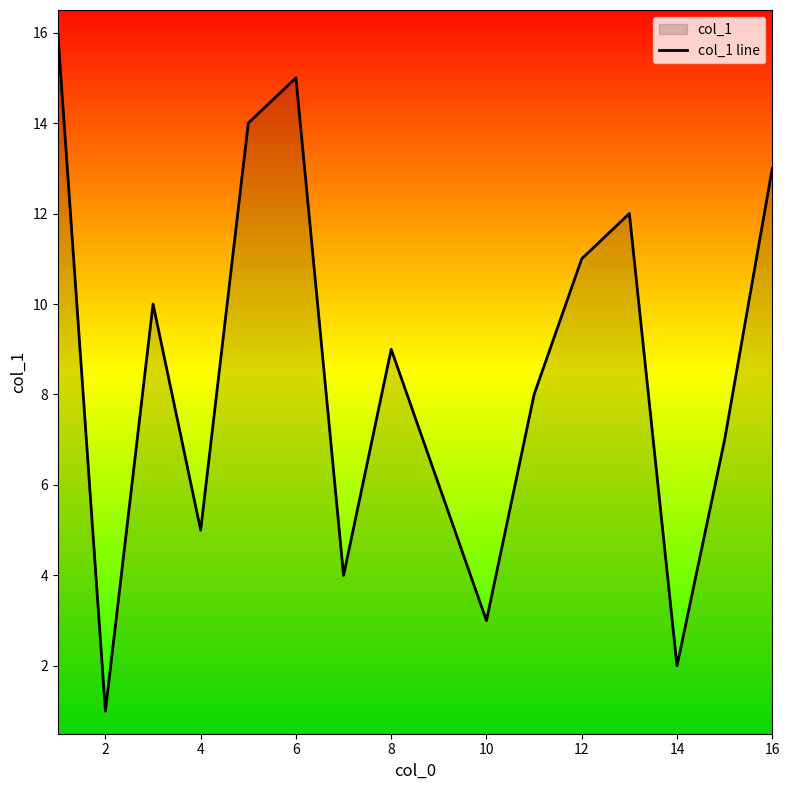

How many lines are shown in the chart?

1